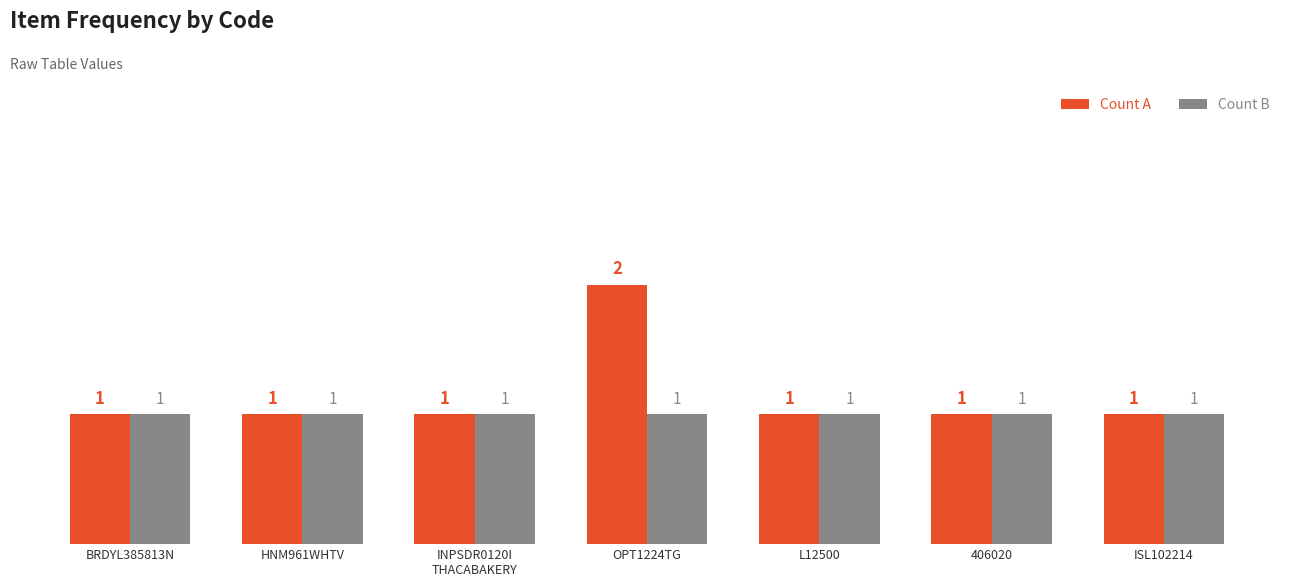

What is the label of the 5th bar from the left?

L12500